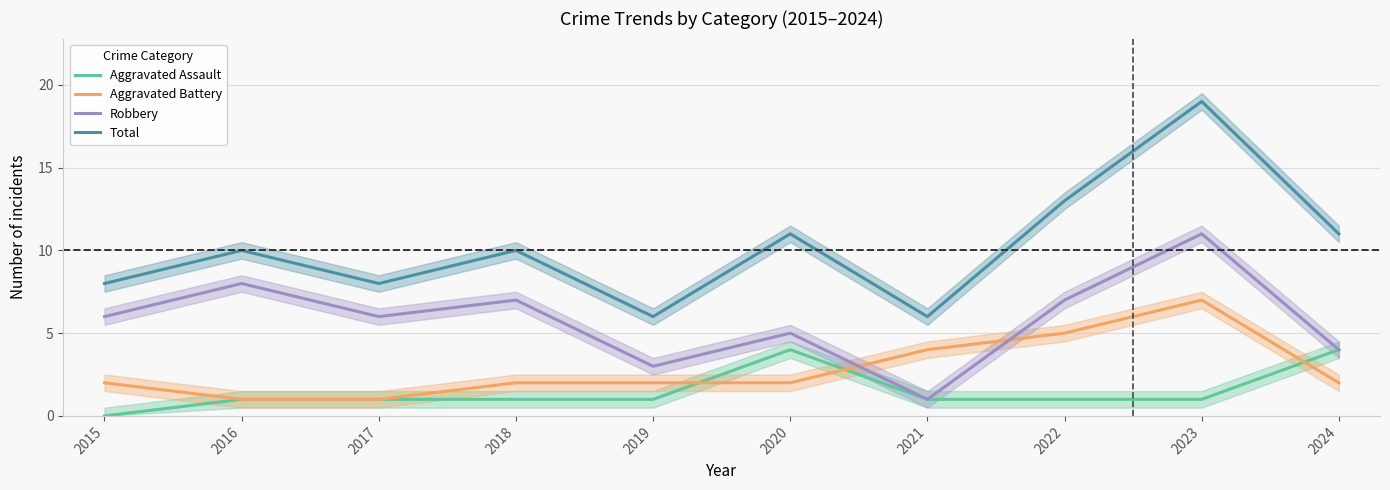

What is the value of the Total point at the 8th from the left?

13